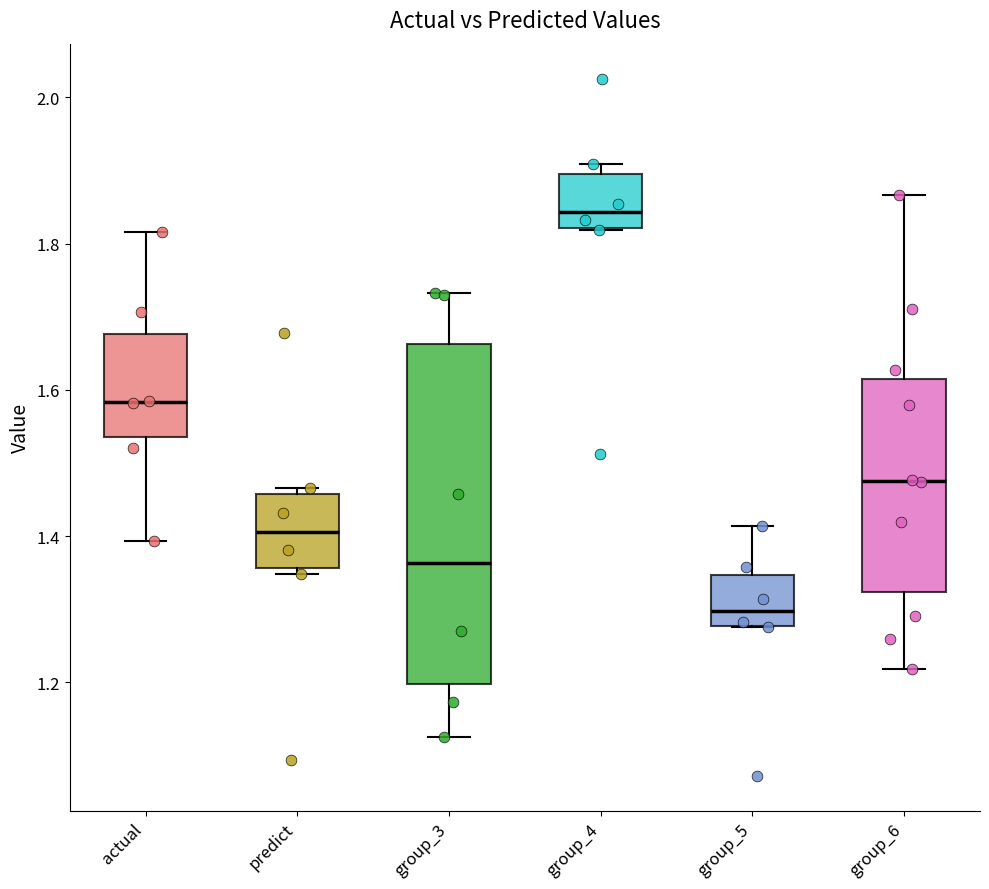

Reading left to right, transcribe this box plot: for each box, give where its median line is, the range the box spans, and where its two whiskers end, as read against the y-axis. The values are not printed on the chart, so give them approximately, as read against the axis.

actual: median 1.58, box 1.54 to 1.68, whiskers 1.40 to 1.82
predict: median 1.40, box 1.36 to 1.46, whiskers 1.34 to 1.46 (just above the box's upper edge)
group_3: median 1.36, box 1.20 to 1.66, whiskers 1.12 to 1.74
group_4: median 1.84, box 1.82 to 1.90, whiskers 1.82 to 1.90 (just above the box's upper edge)
group_5: median 1.30, box 1.28 to 1.34, whiskers 1.28 to 1.42
group_6: median 1.48, box 1.32 to 1.62, whiskers 1.22 to 1.86